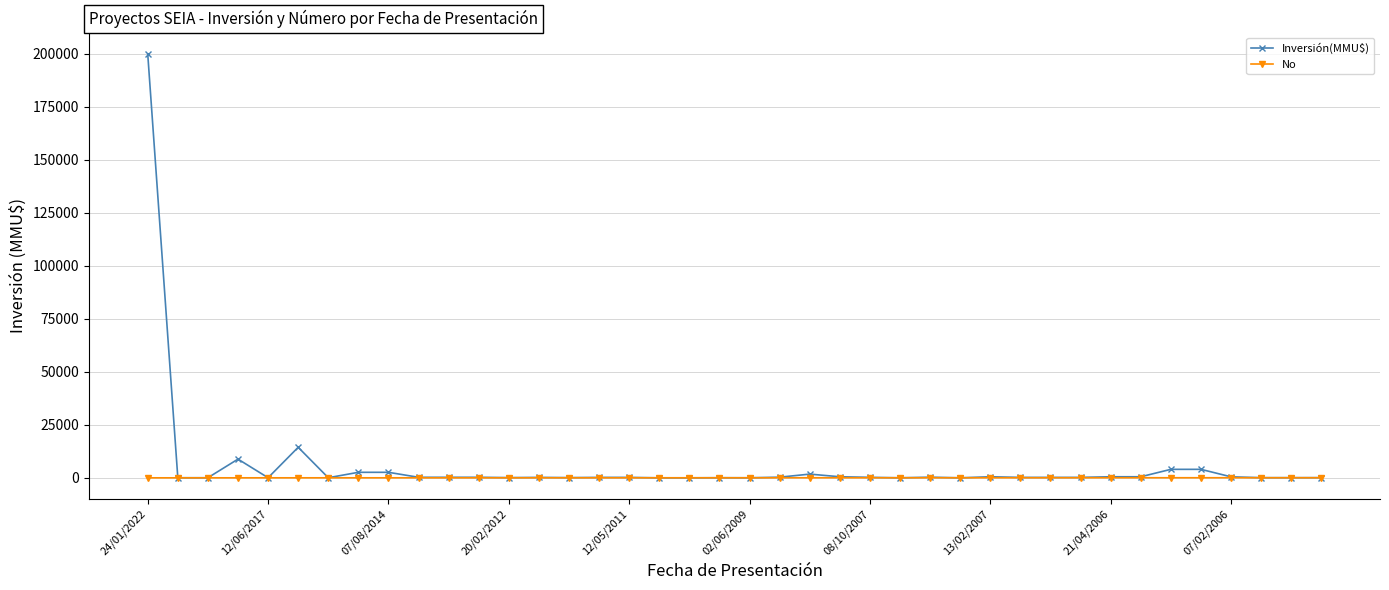

At how many categories does at least one series exceed 171754?

1